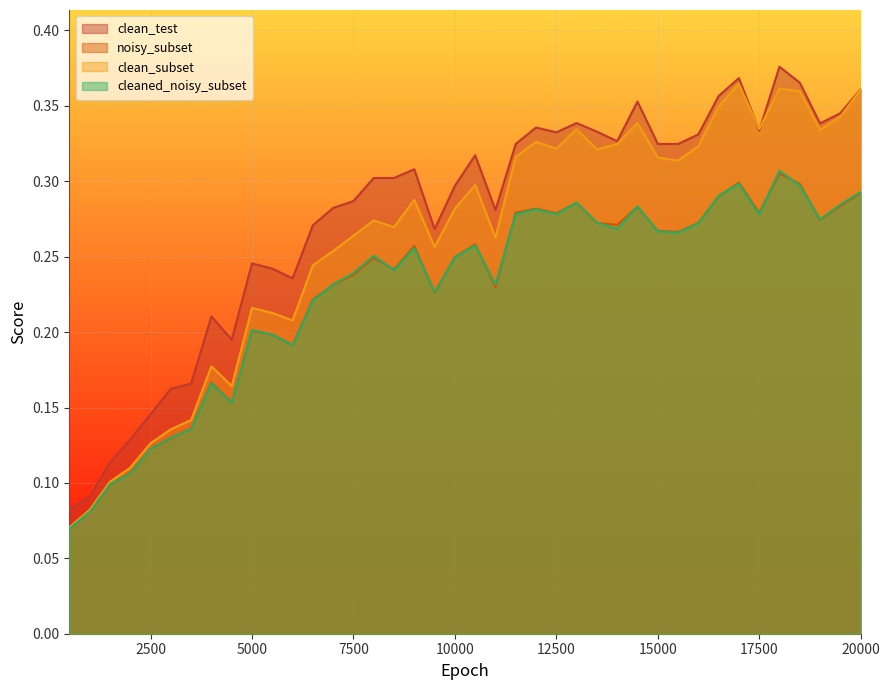

Does the chart display data point markers on the line(s)?

No